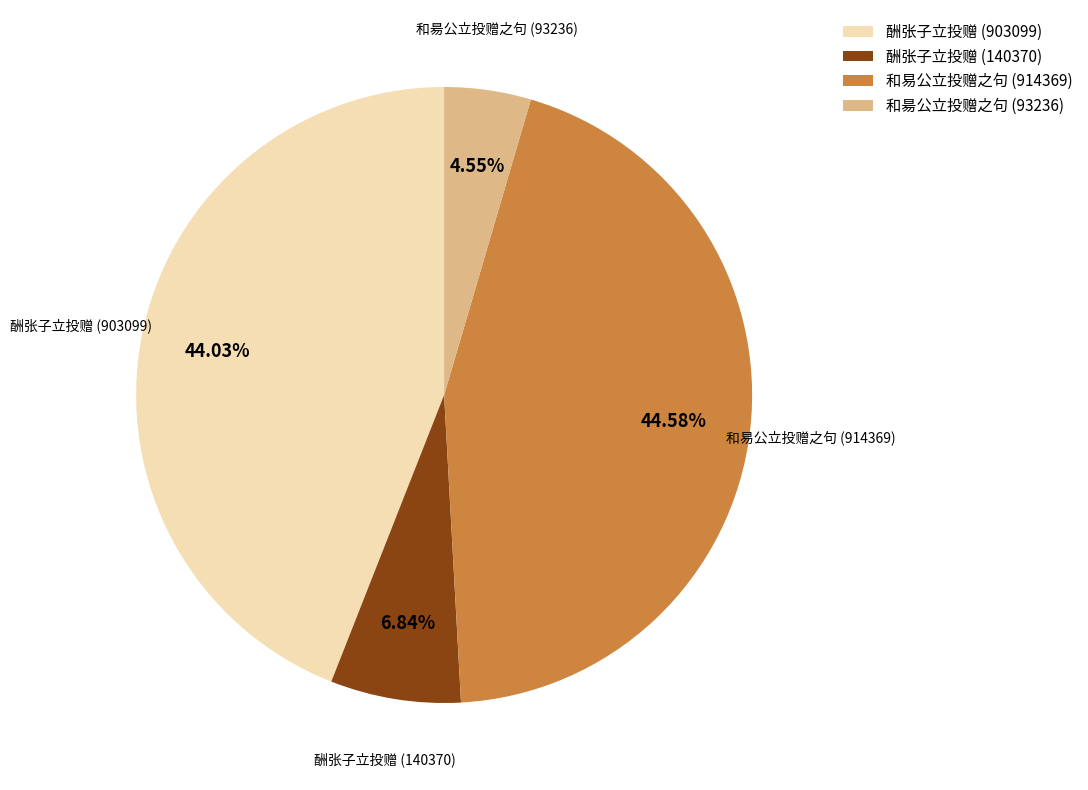

What percentage is NOT represented by 酬张子立投赠 (140370)?

93.2%